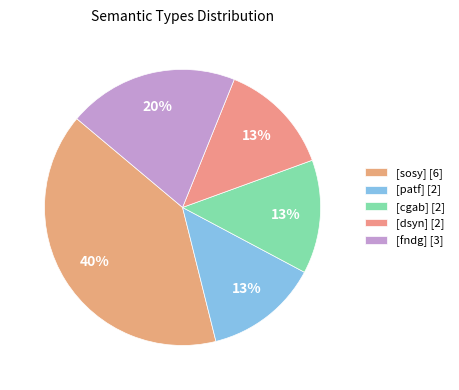

To the nearest percent, what is the average slice percentage?

20%